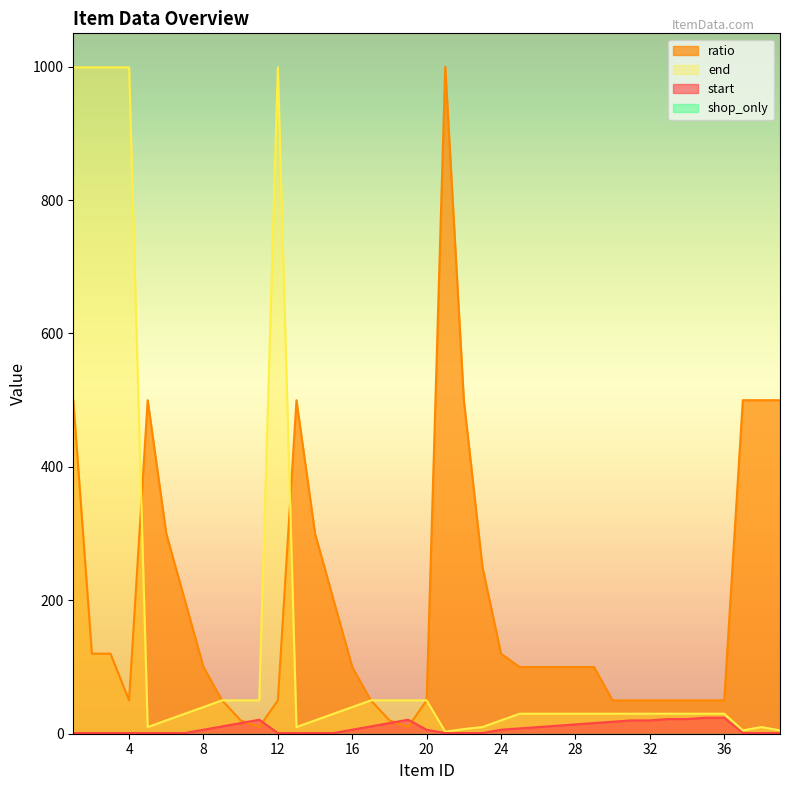

At which category does ratio reach its first local peak?

5